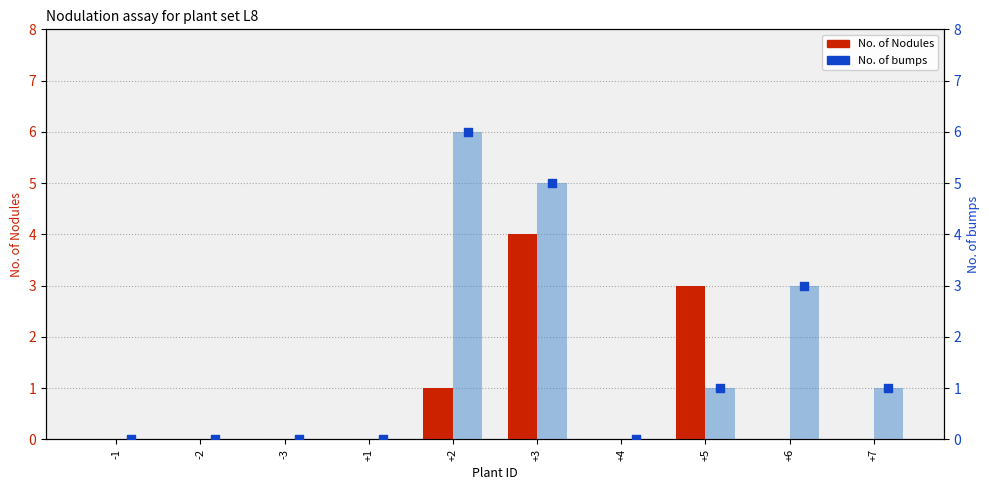

At how many categories does at least one series exceed 2?

4